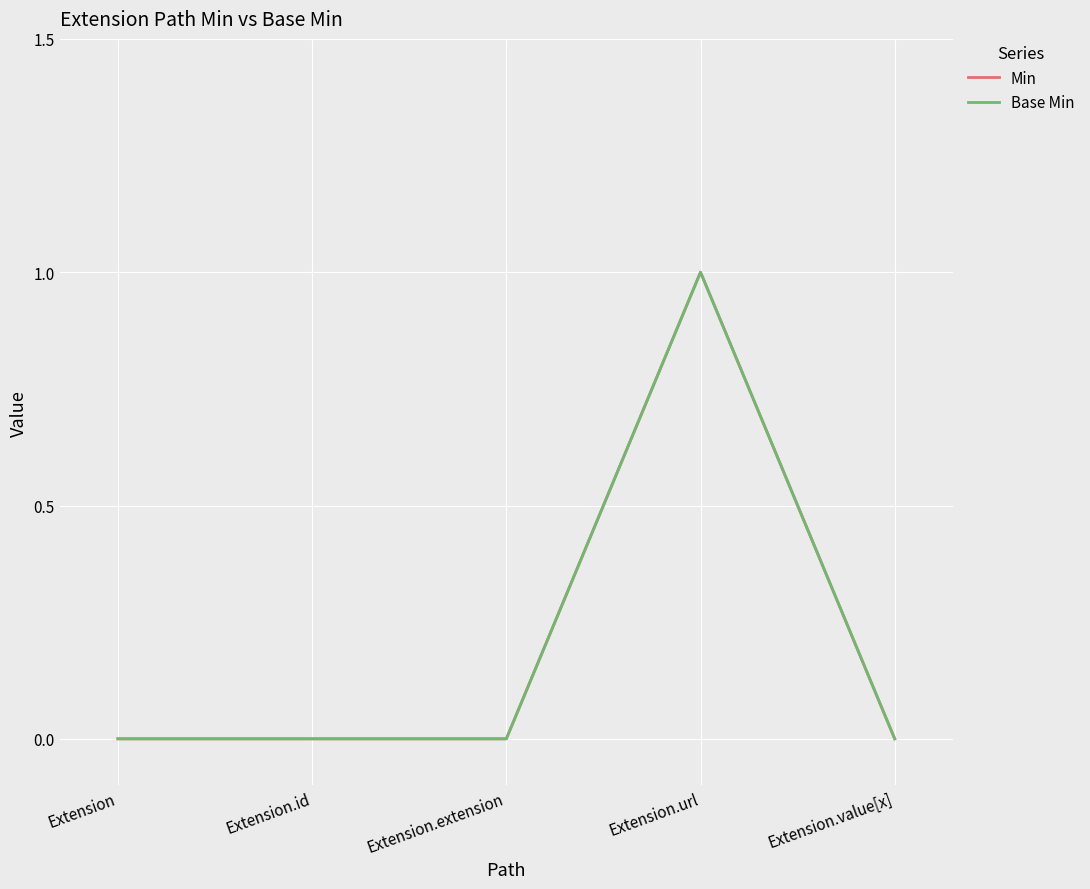

True or false: Base Min has a value of 0 at Extension.extension.

True